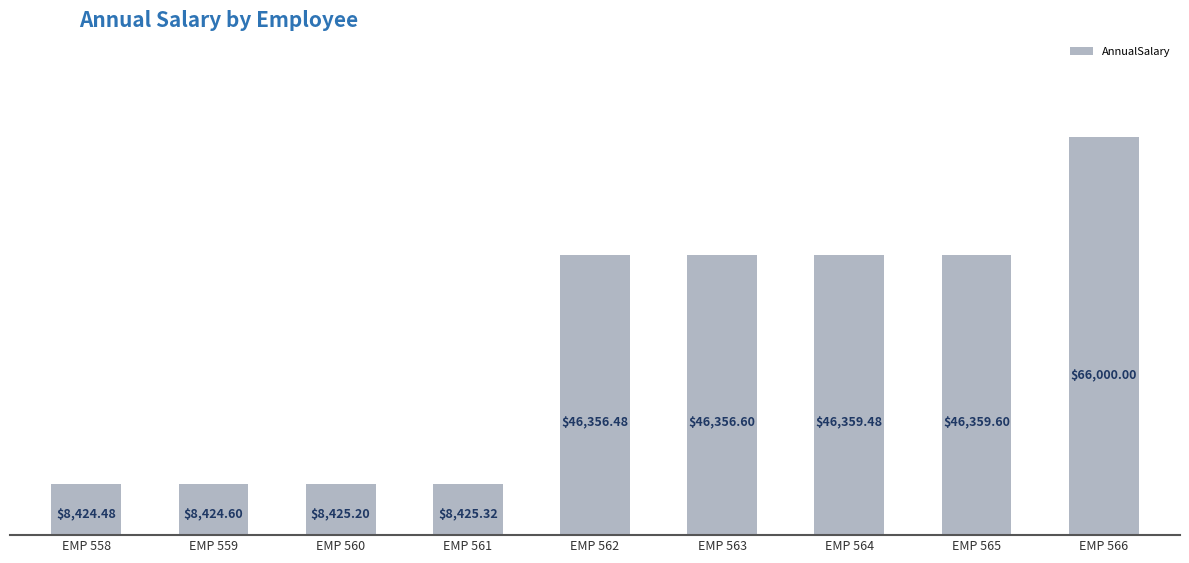

At which label does the data first exceed 46356?

EMP 562